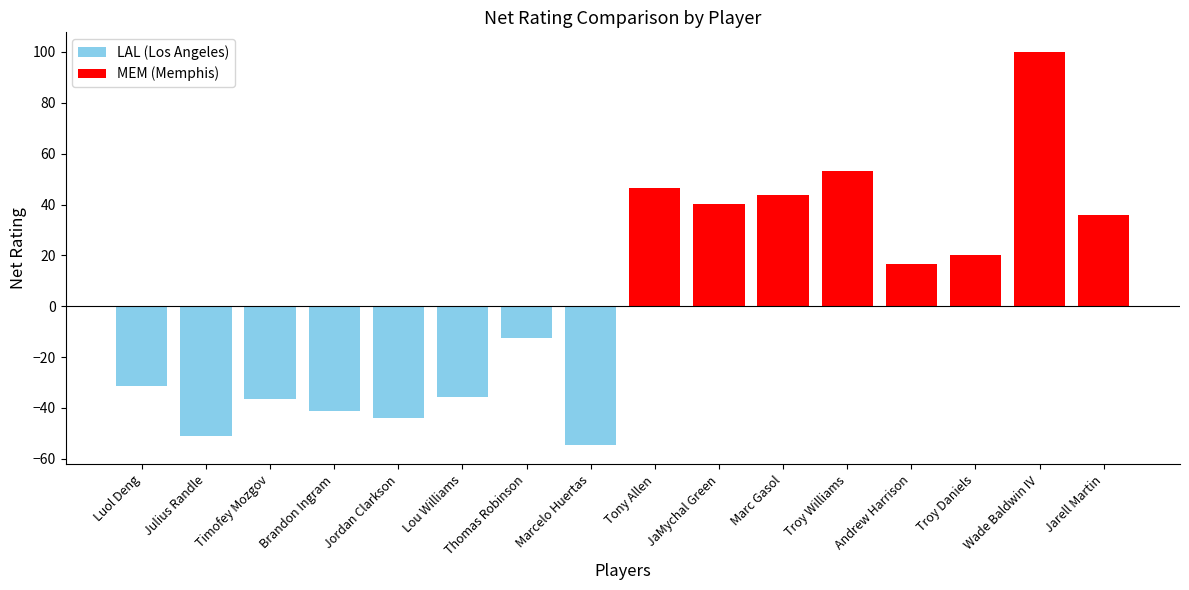

At which label is the value closest to 22?

Troy Daniels